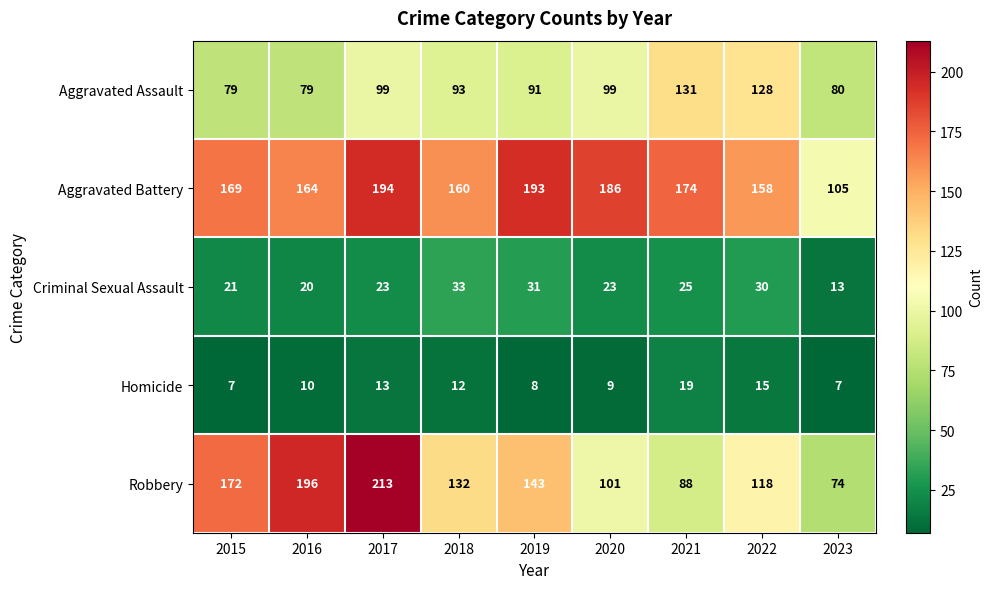

Which category has the highest value in the Aggravated Battery series?

2017